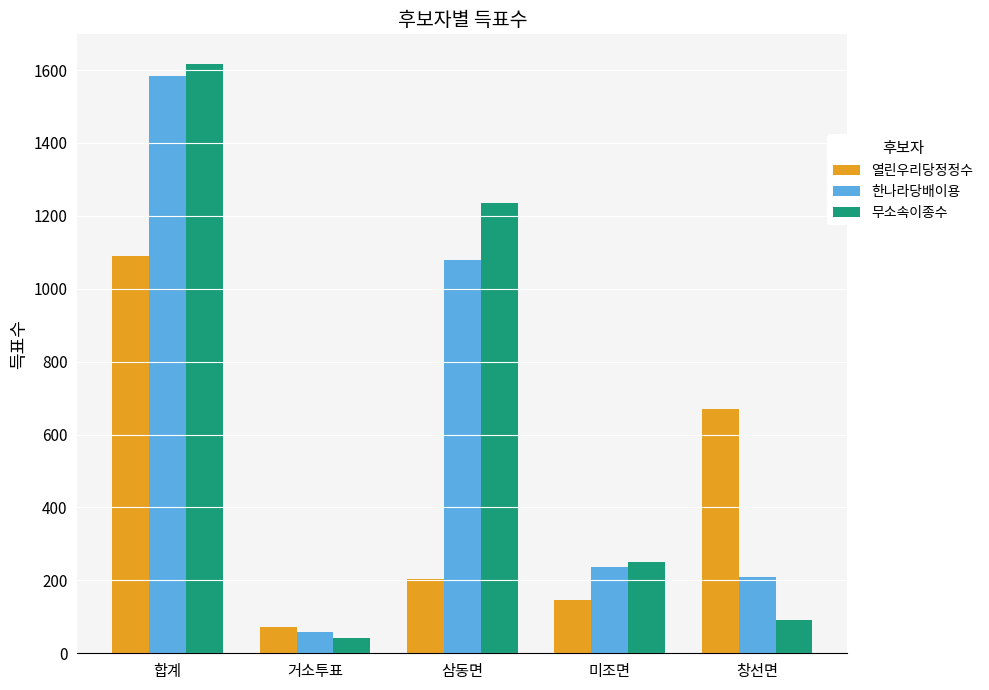

How many series are shown in this chart?

3